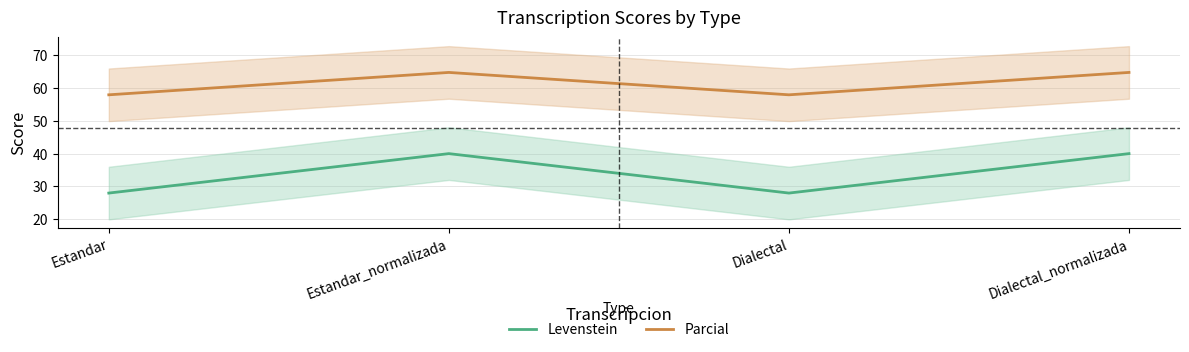

True or false: Parcial has a value of 33.1 at Estandar_normalizada.

False